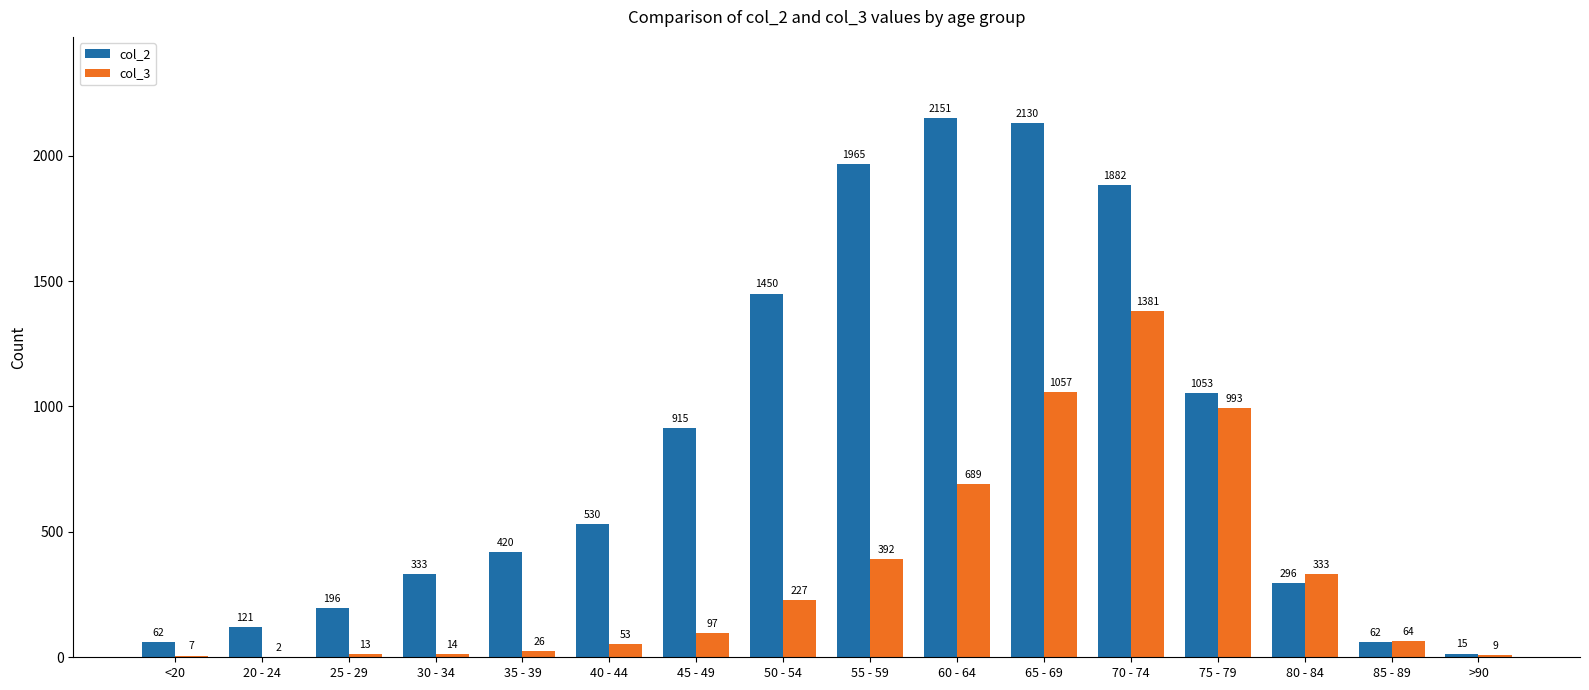

Which series changed the most between 20 - 24 and 75 - 79?

col_3